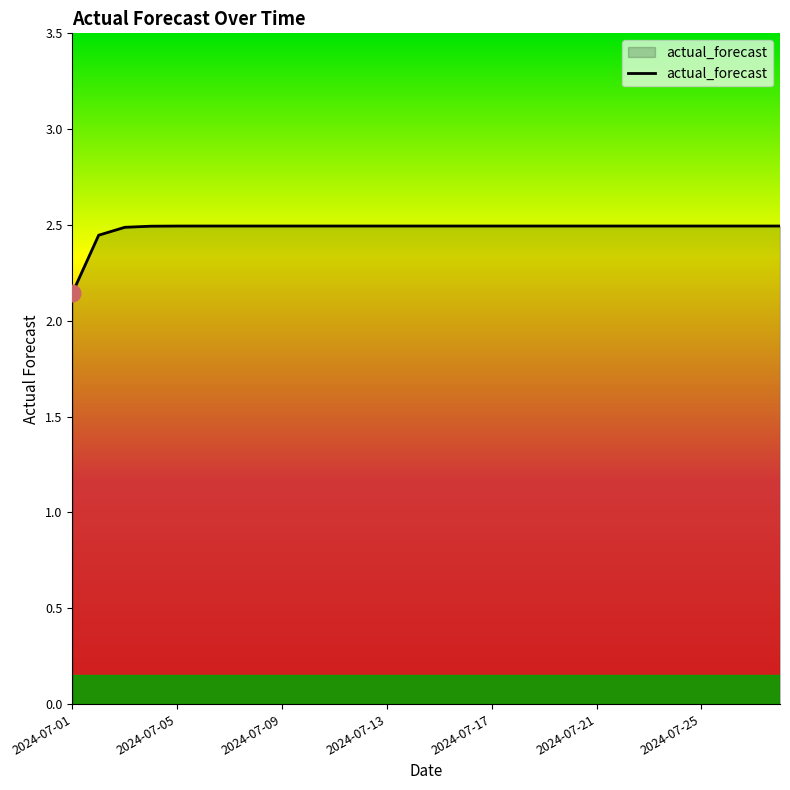

Does the chart display data point markers on the line(s)?

No